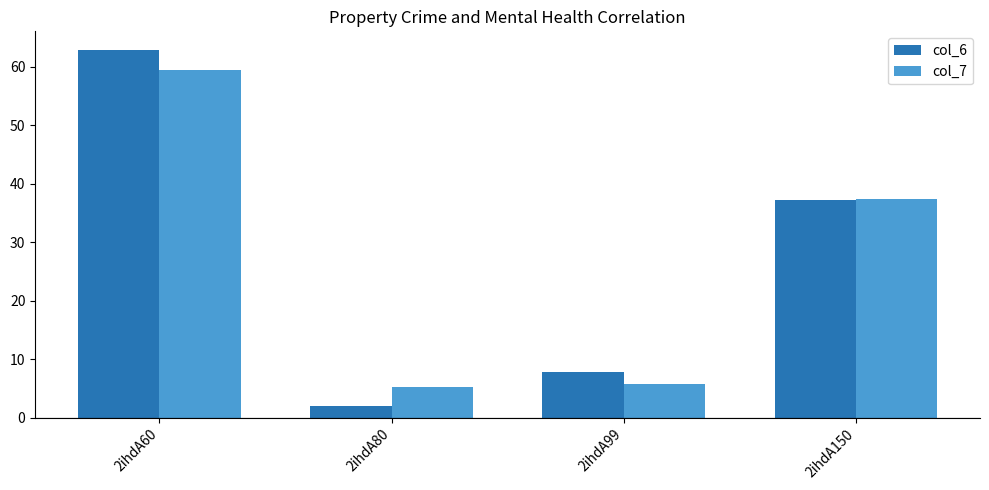

What is the lowest value of the col_6 series?

1.9